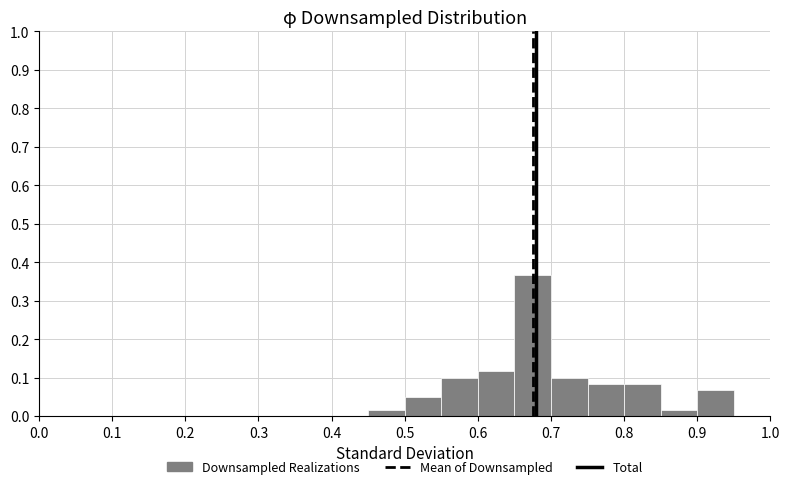

Which range on the x-axis has the tallest bar?

0.65 to 0.70